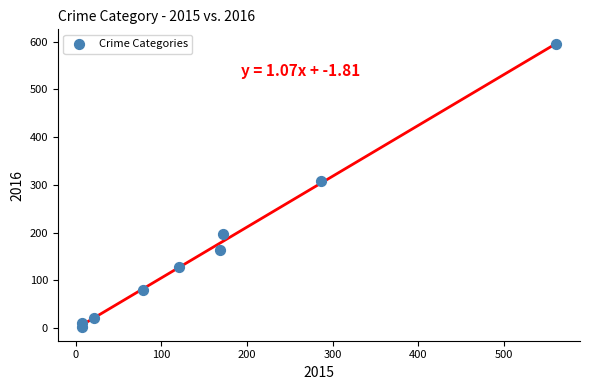

What Y value in the scatter plot is closest to 298?

307